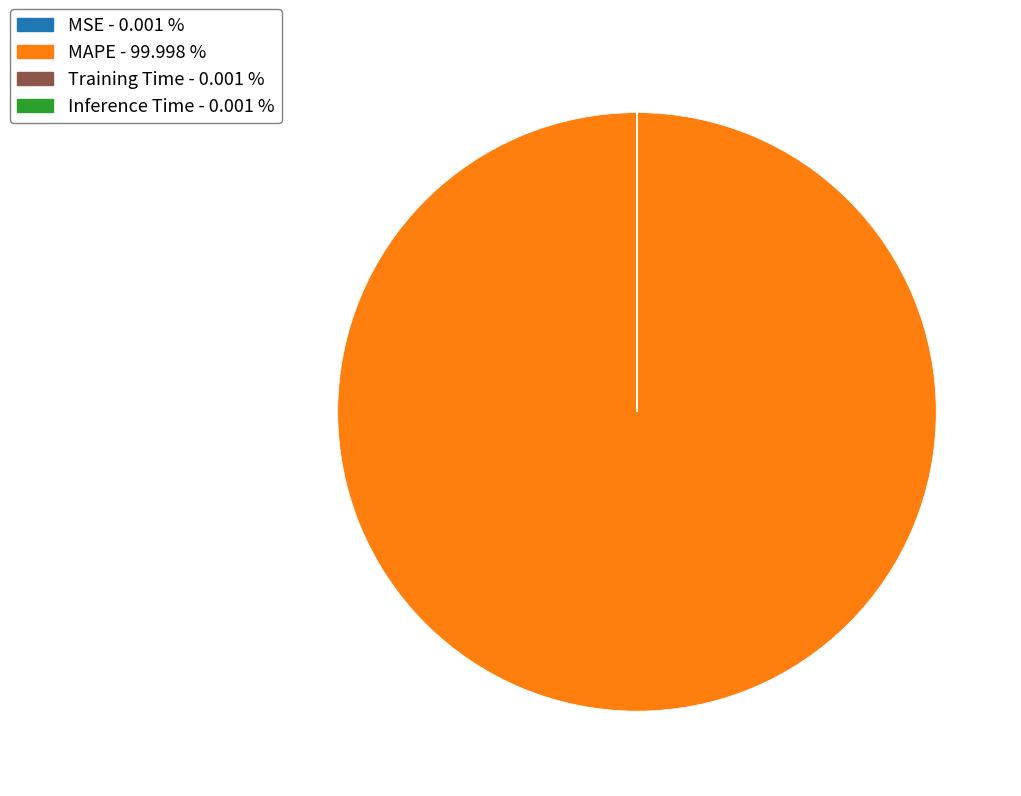

Which category has the biggest portion of the pie?

MAPE